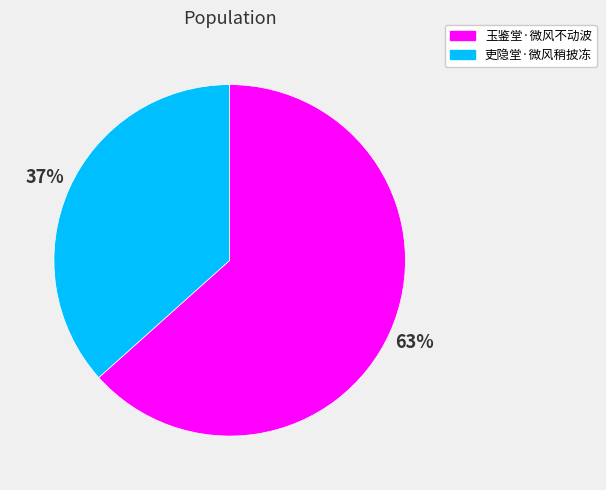

The 玉鉴堂·微风不动波 slice represents 63% of the pie. True or false?

True